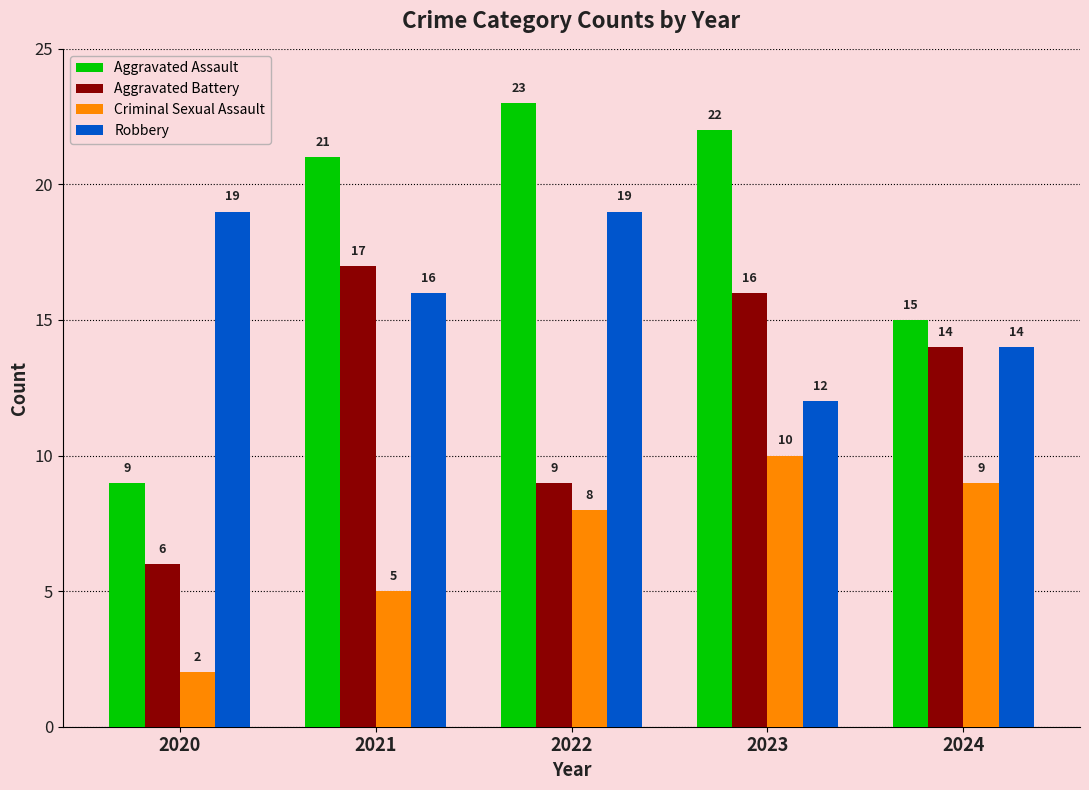

At which category does the chart reach its peak across all series?

2022